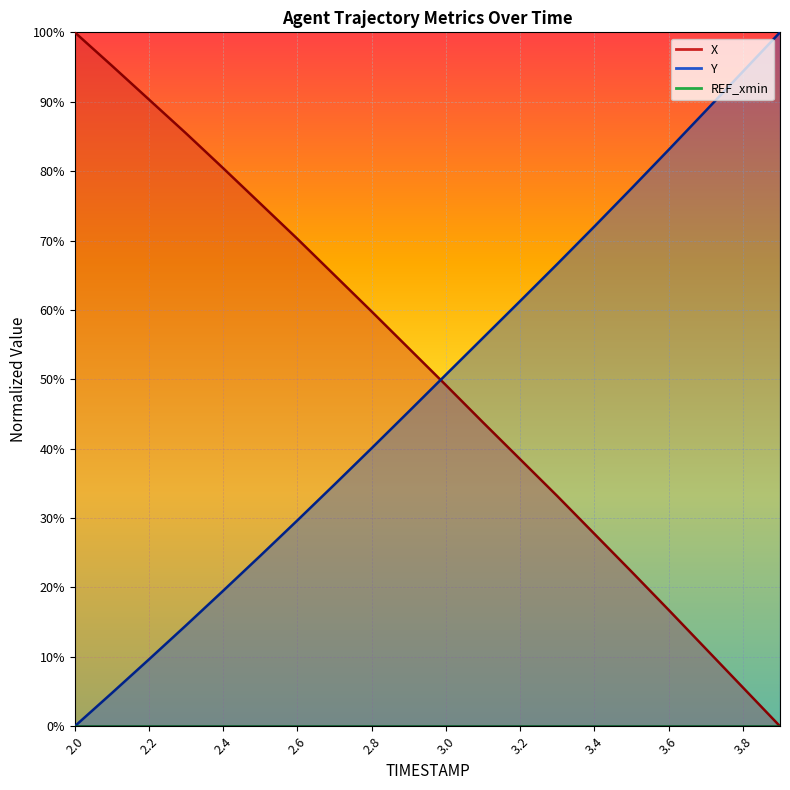

True or false: Y has a value of 72.0 at 3.4.

True